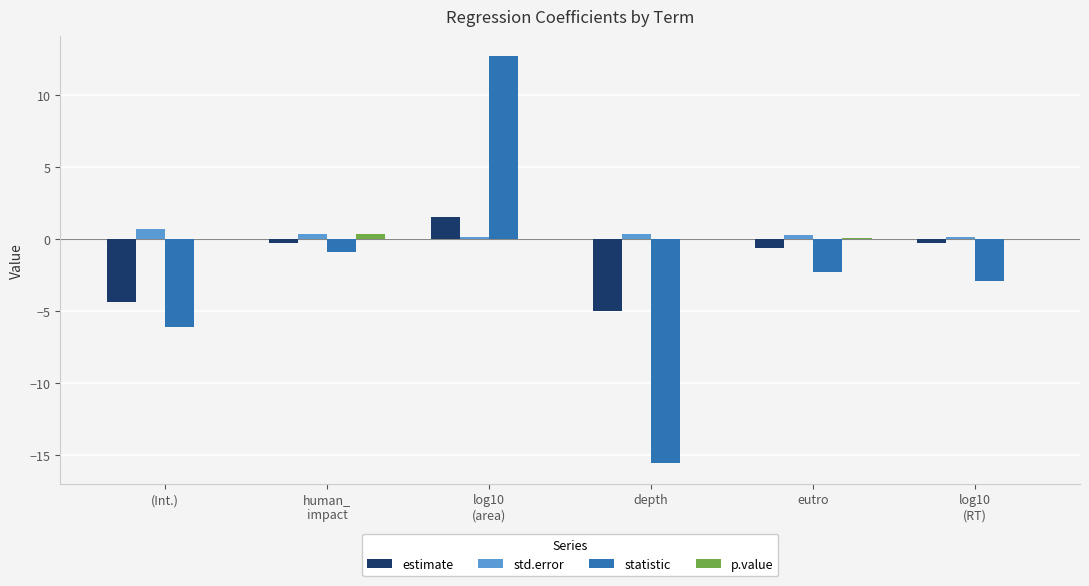

What is the maximum value for estimate?

1.5